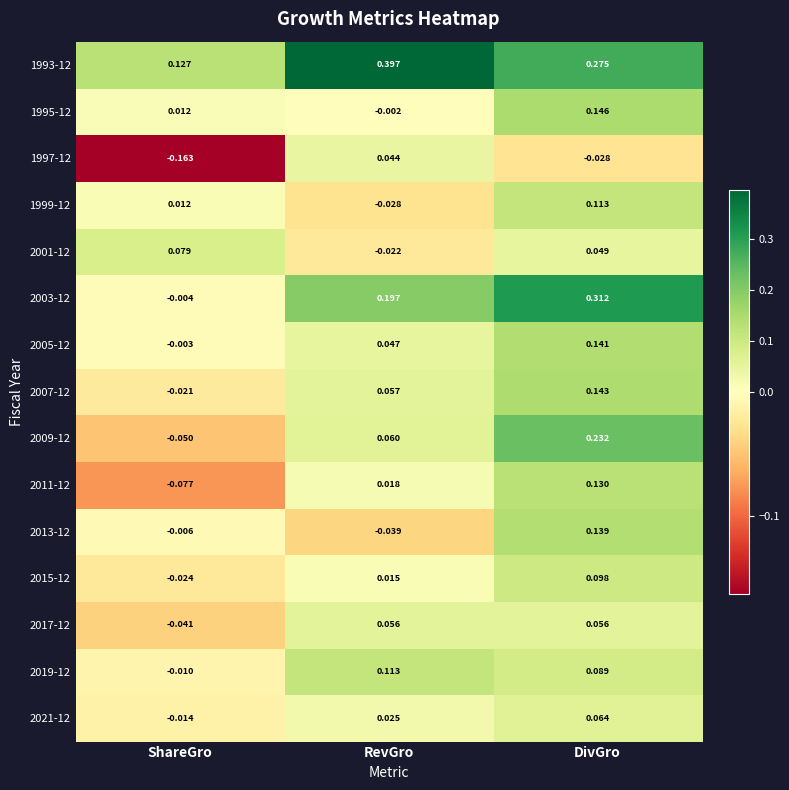

Rank the categories by 1999-12 value from lowest to highest.

RevGro, ShareGro, DivGro